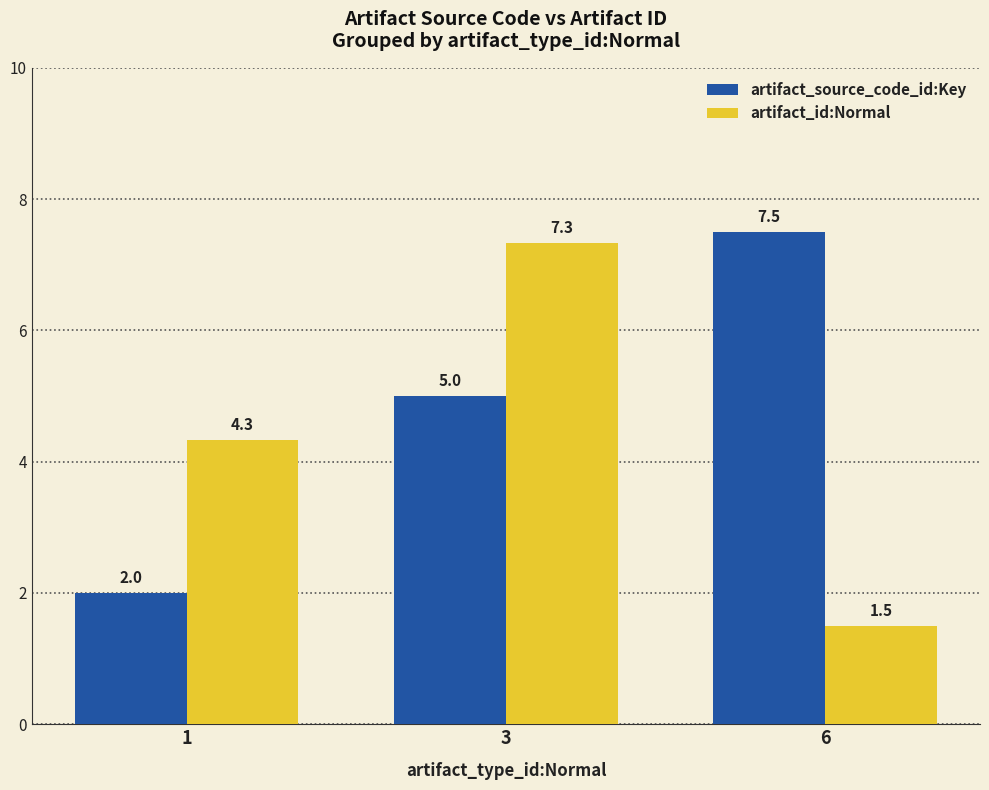

Rank the series by their average value, from highest to lowest.

artifact_source_code_id:Key, artifact_id:Normal